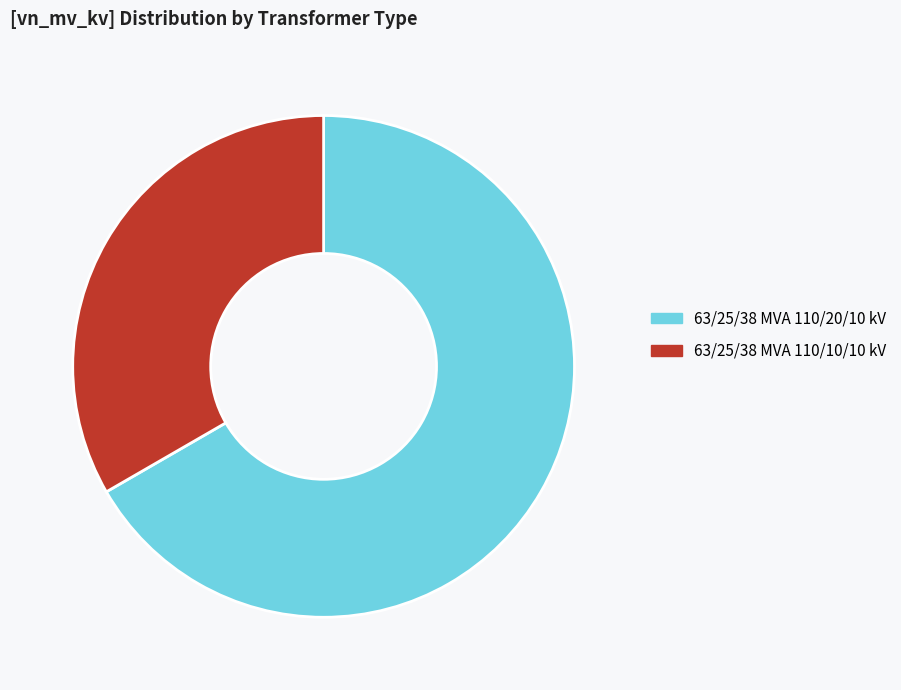

How many segments does this pie chart have?

2